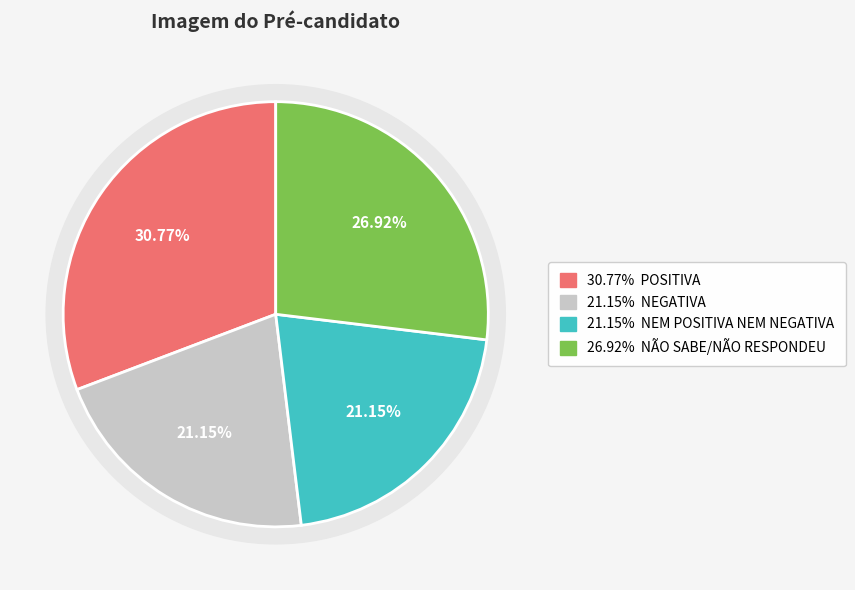

Does NEGATIVA account for over 50% of the chart?

No